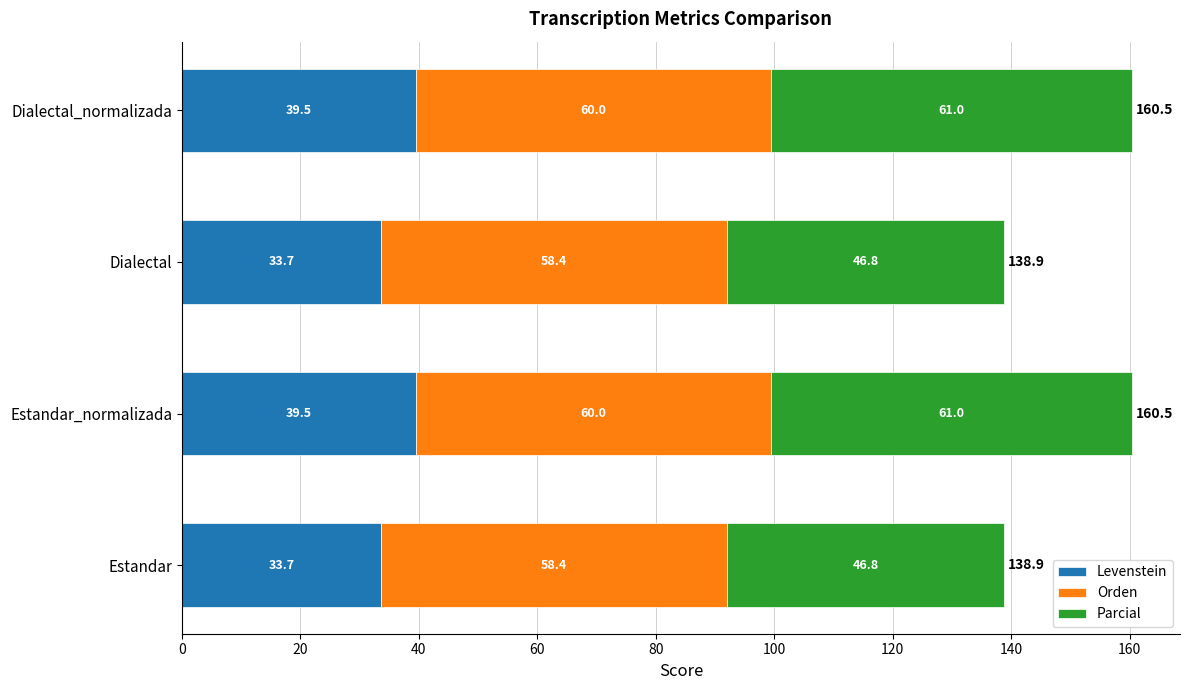

The Levenstein series shows 45.0 at Estandar. True or false?

False